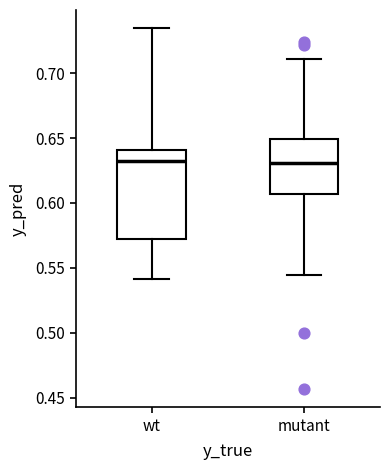

Where does the lower whisker of the box for wt end on the y-axis? The values are not printed on the chart, so give them approximately, as read against the axis.

0.540